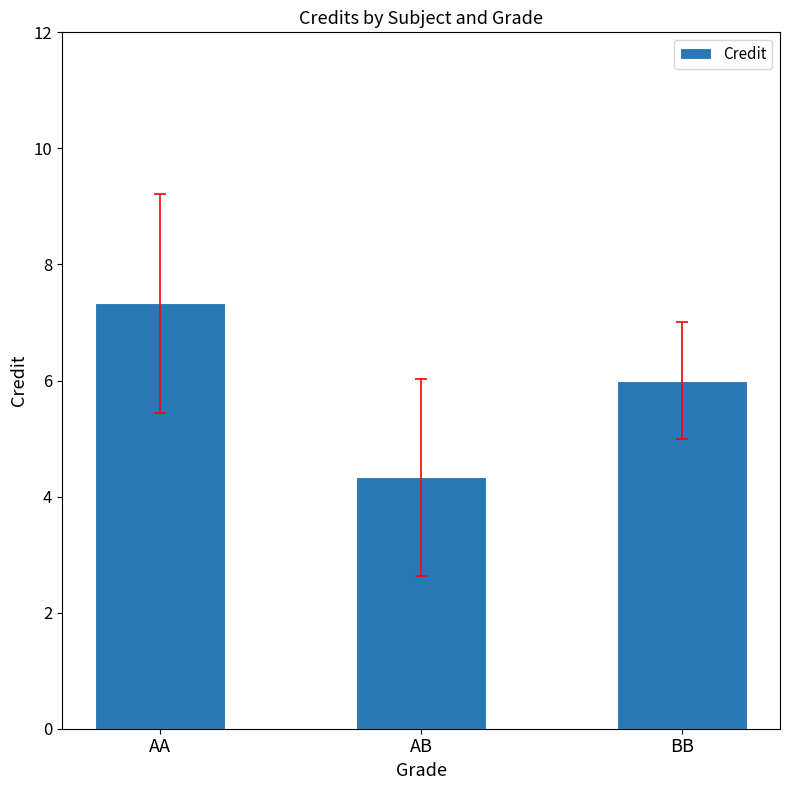

List the labels in order of value, largest first.

AA, BB, AB